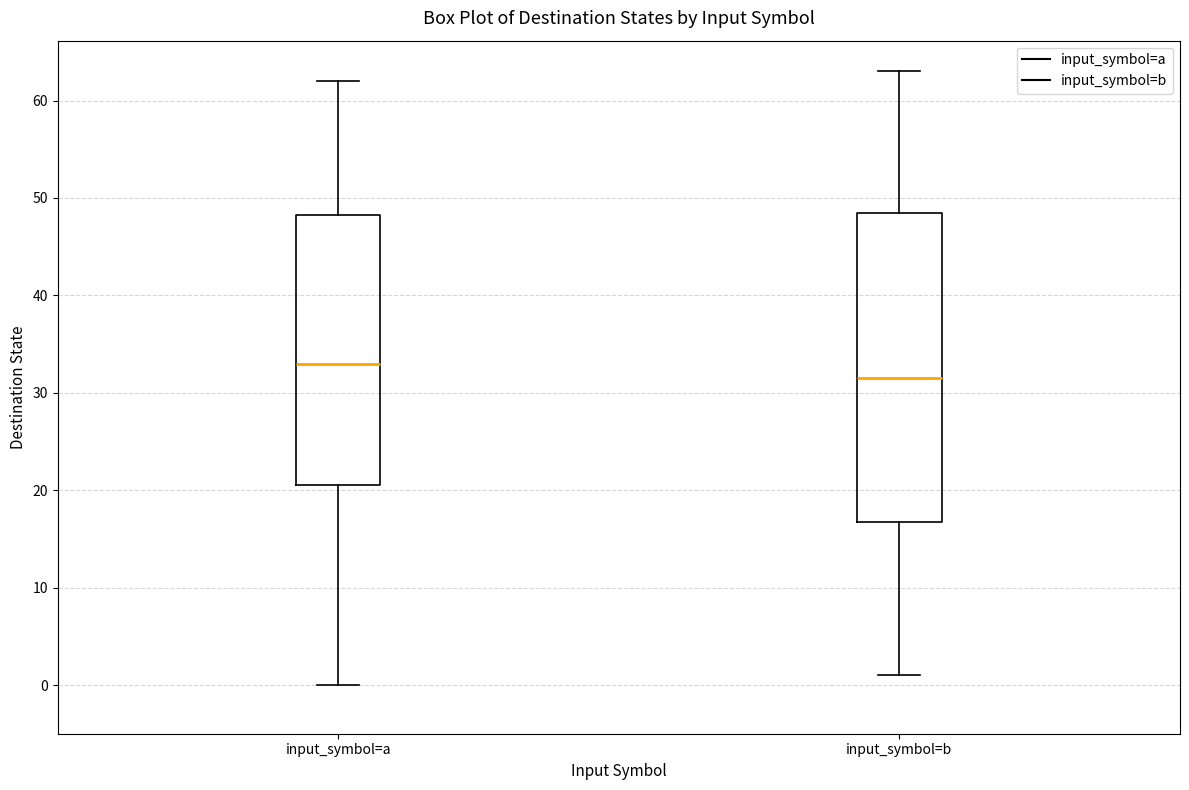

Reading left to right, transcribe this box plot: for each box, give where its median line is, the range the box spans, and where its two whiskers end, as read against the y-axis. The values are not printed on the chart, so give them approximately, as read against the axis.

input_symbol=a: median 33, box 21 to 48, whiskers 0 to 62
input_symbol=b: median 32, box 17 to 49, whiskers 1 to 63